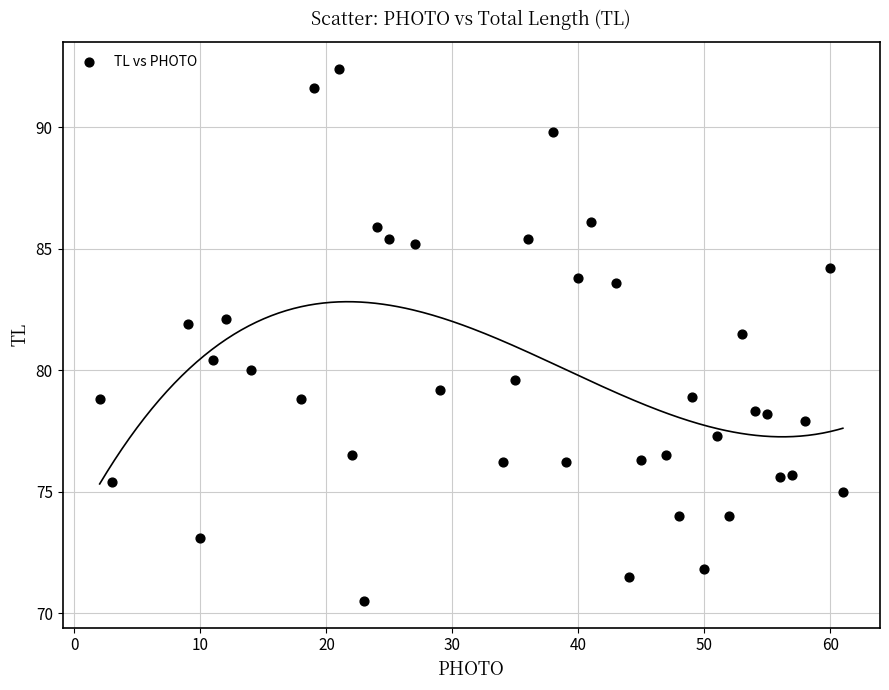

What is the range of X values (max minus min)?

59.0